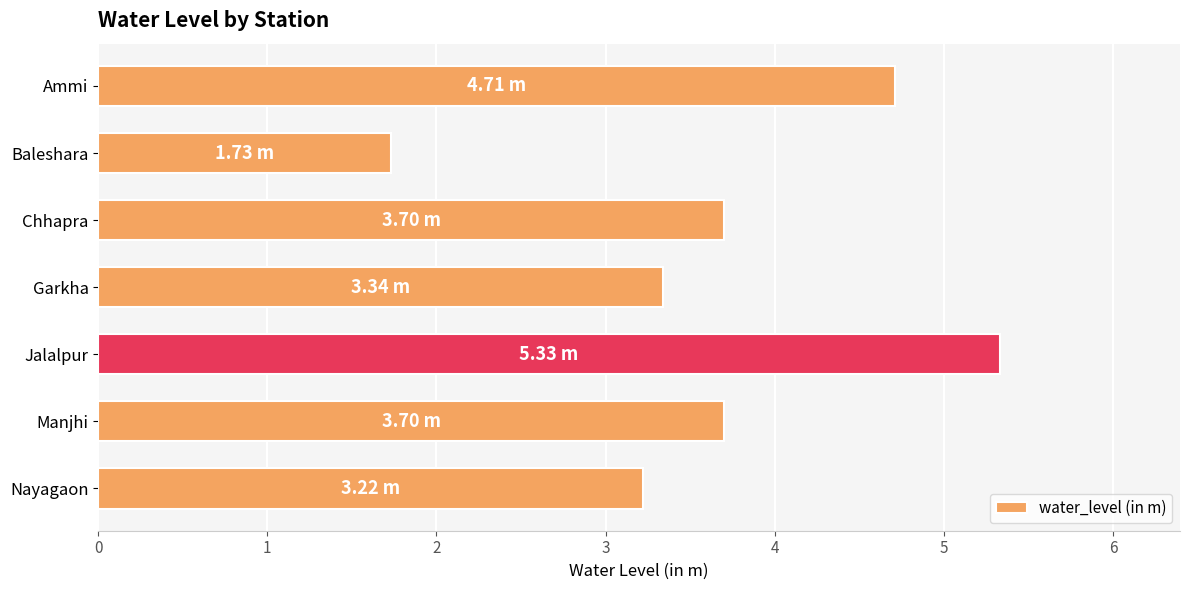

What is the difference between the maximum and minimum values?

3.6